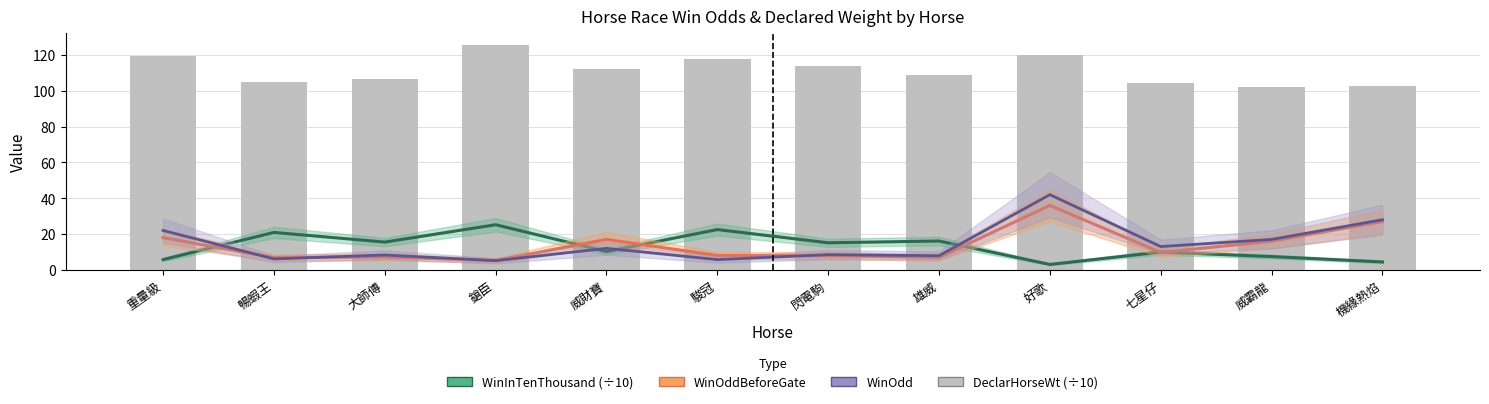

What is the sum of the WinOdd values at 威財寶 and 雄威?

19.9